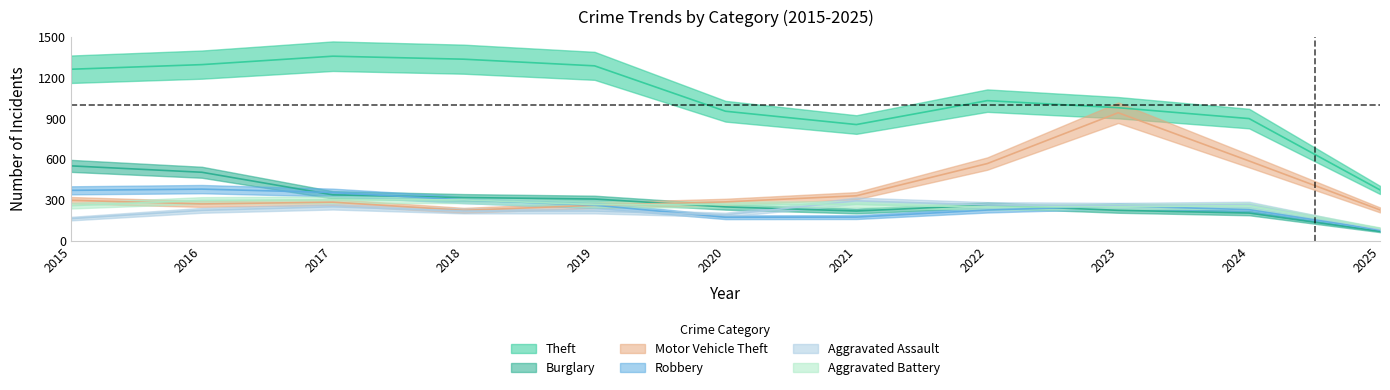

What is the difference between the maximum and second lowest values in the Burglary series?

347